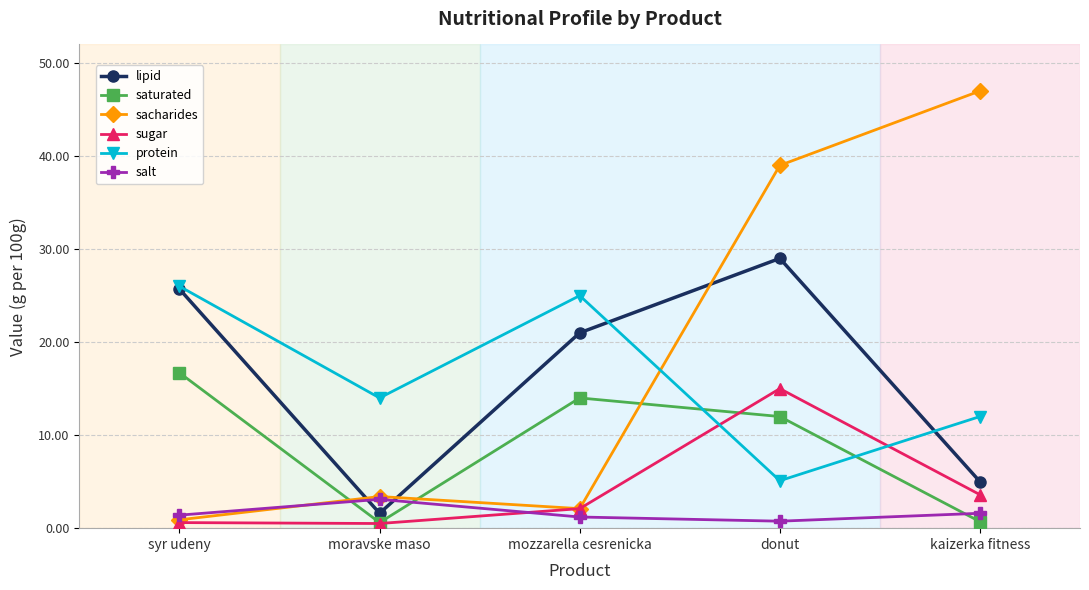

Which series has the widest spread of values?

sacharides